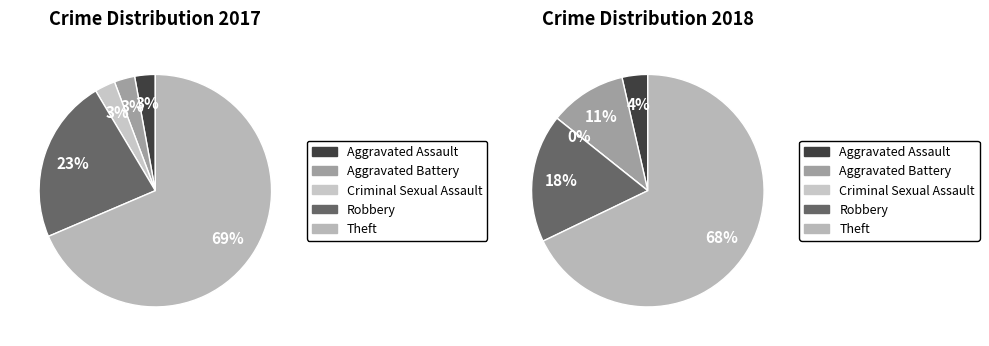

Between 4 and values_2018, which is larger?

4